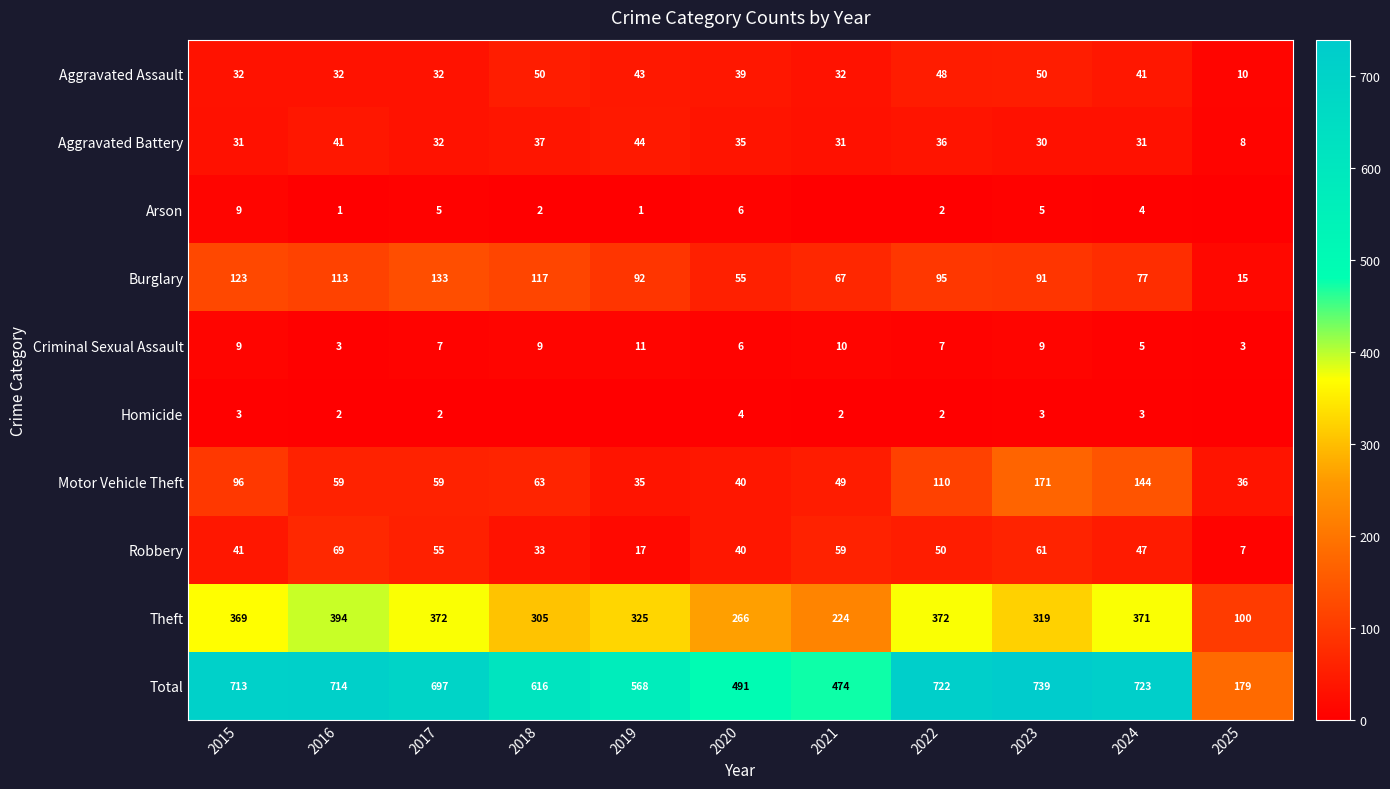

What value does the Motor Vehicle Theft series have at 2025, to the nearest 5?

35